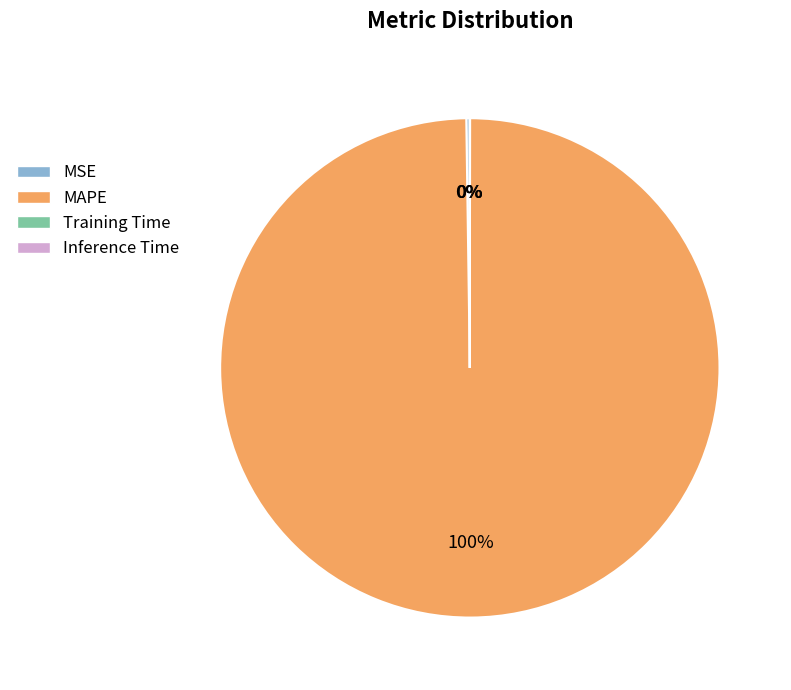

Which slice is the largest?

MAPE